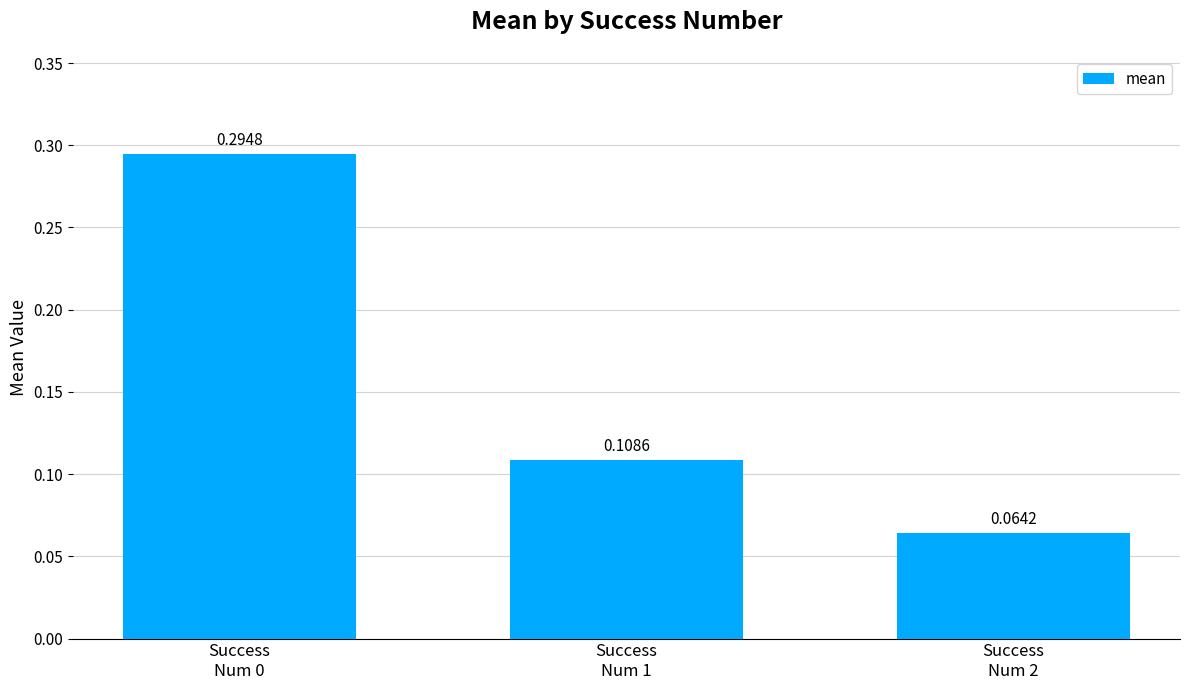

Does the chart contain any negative values?

No